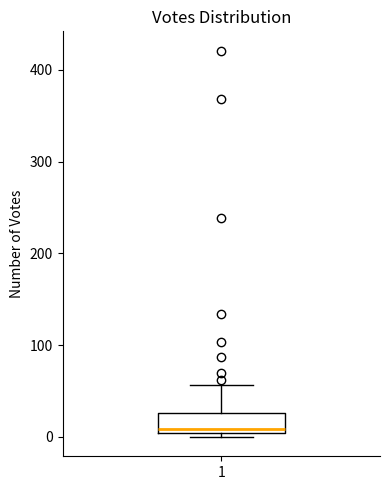

Transcribe this box plot: give where the median line is, the range the box spans, and where the two whiskers end, as read against the y-axis. The values are not printed on the chart, so give them approximately, as read against the axis.

median 10, box 0 to 30, whiskers 0 (just below the box's lower edge) to 60